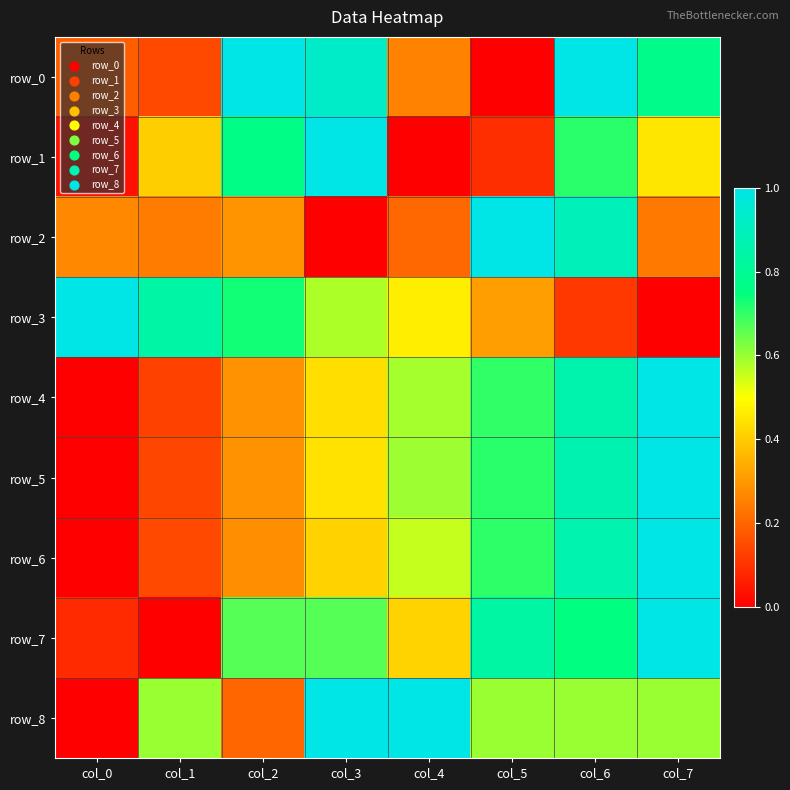

At how many categories does at least one series exceed 0?

8